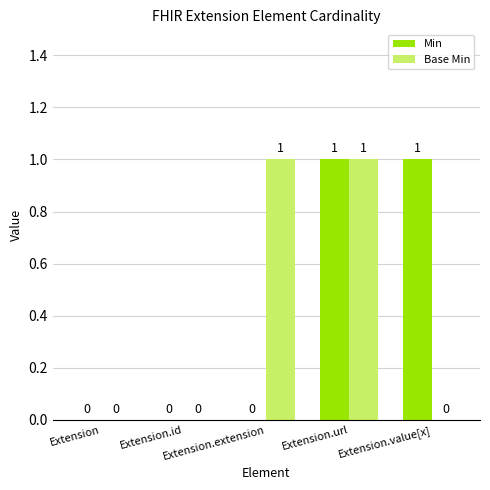

What is the sum of the Base Min values at Extension.extension and Extension.url?

2